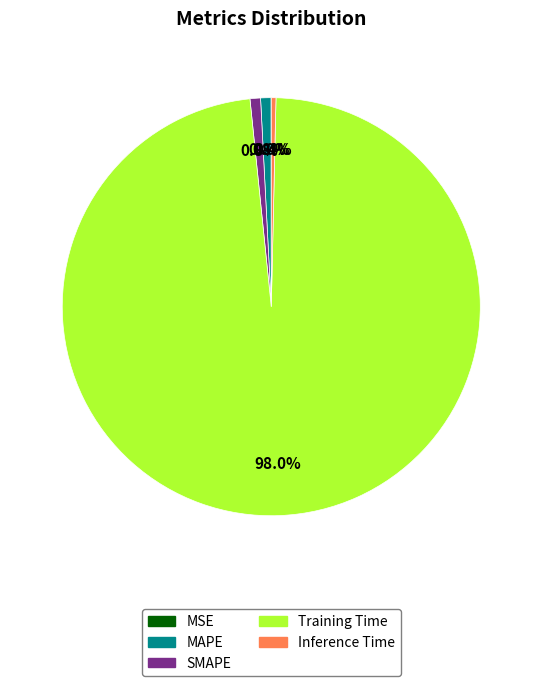

What is the majority slice?

Training Time